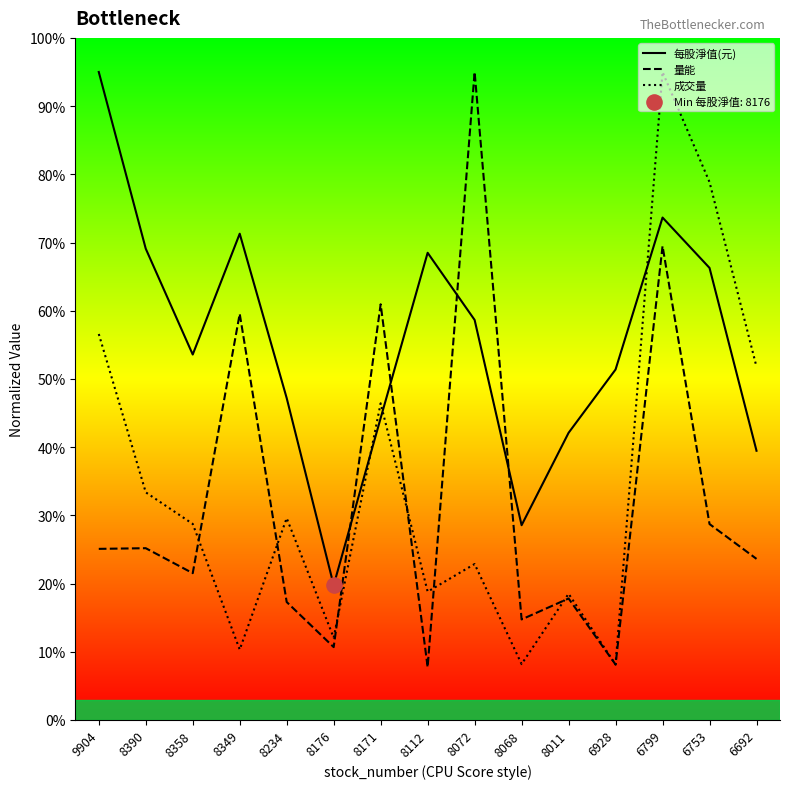

Is the value of 每股淨值(元) at 8234 greater than the value of 成交量 at 8390?

Yes